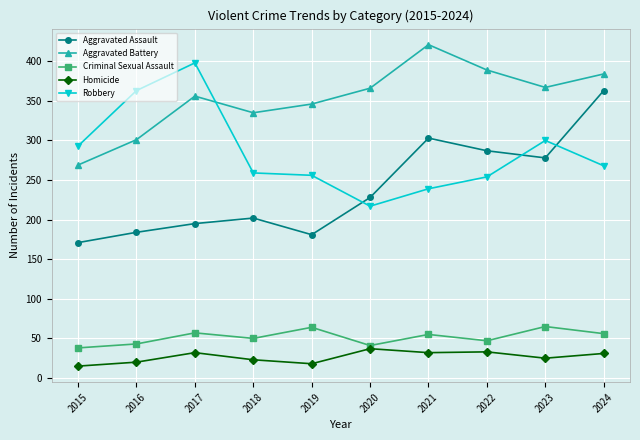

What is the sum of the Criminal Sexual Assault values at 2019 and 2021?

119